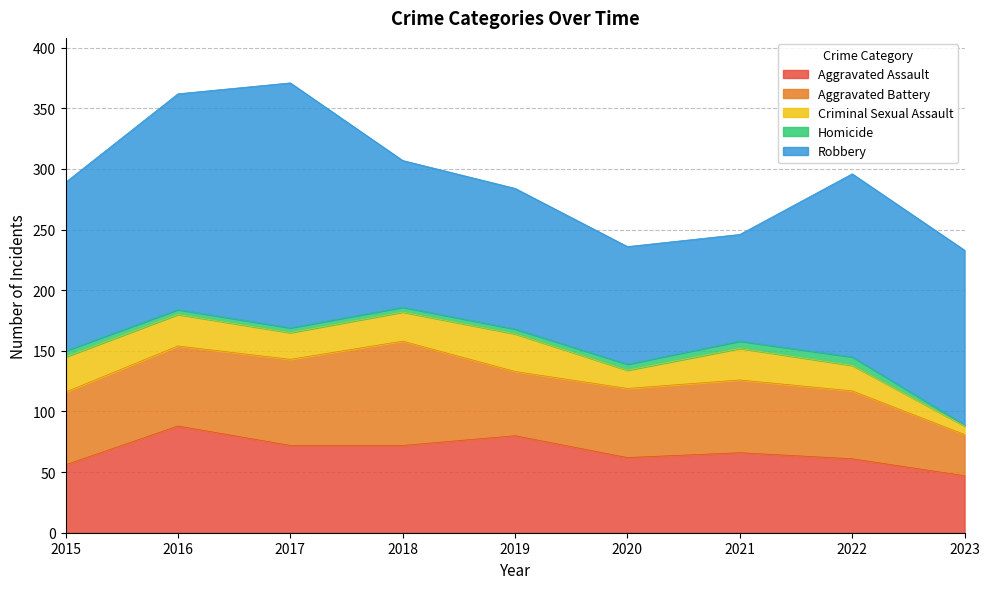

How many lines are shown in the chart?

5